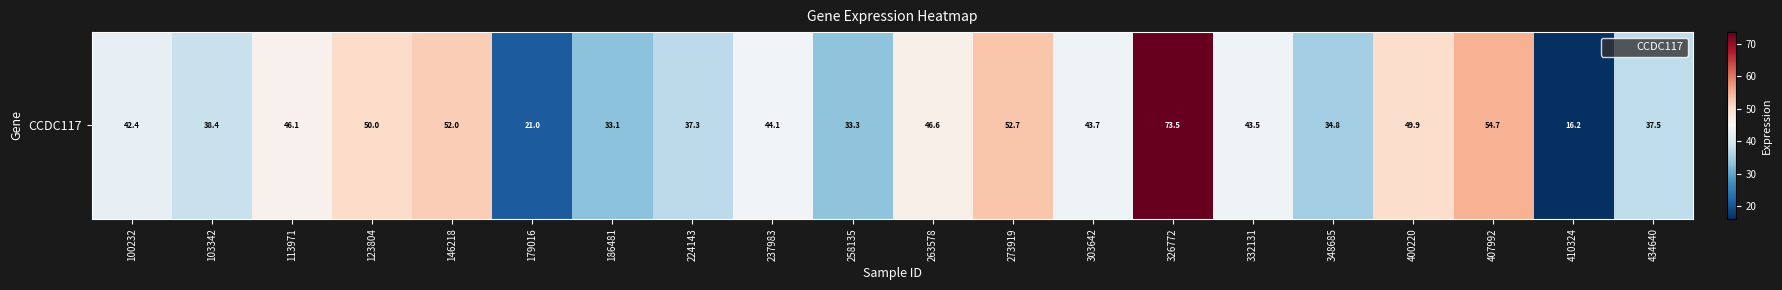

Is it true that the value at 100232 is 42.4?

True